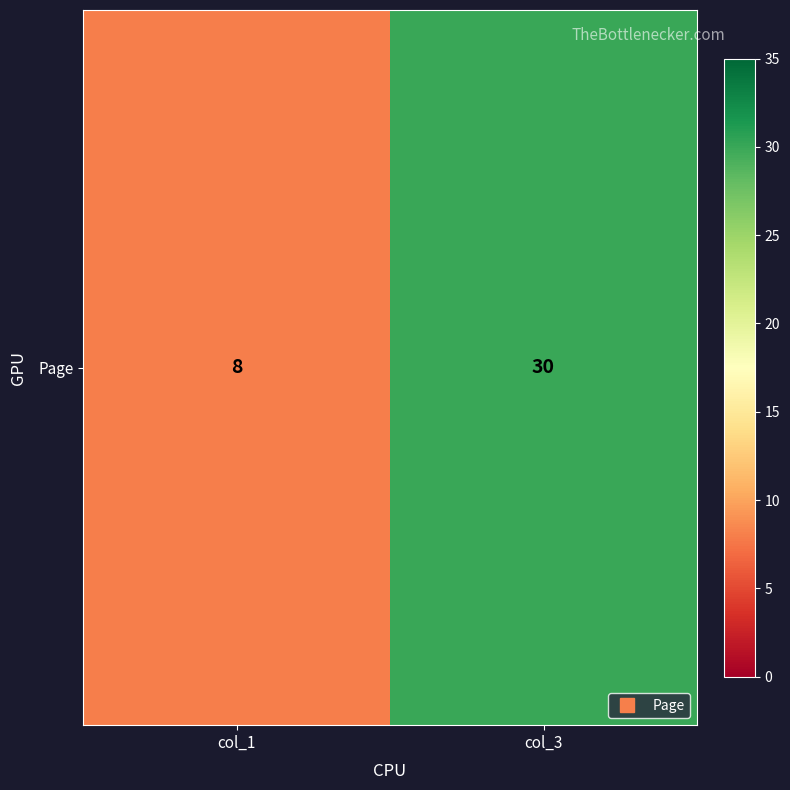

What is the approximate value at col_3, to the nearest 10?

30